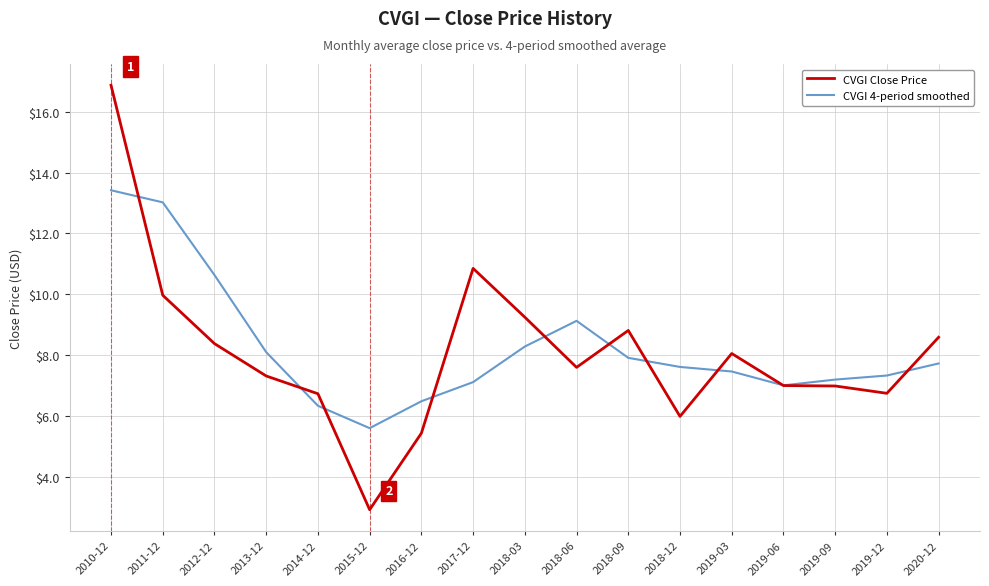

How many times do CVGI Close Price and CVGI 4-period smoothed cross each other?

10